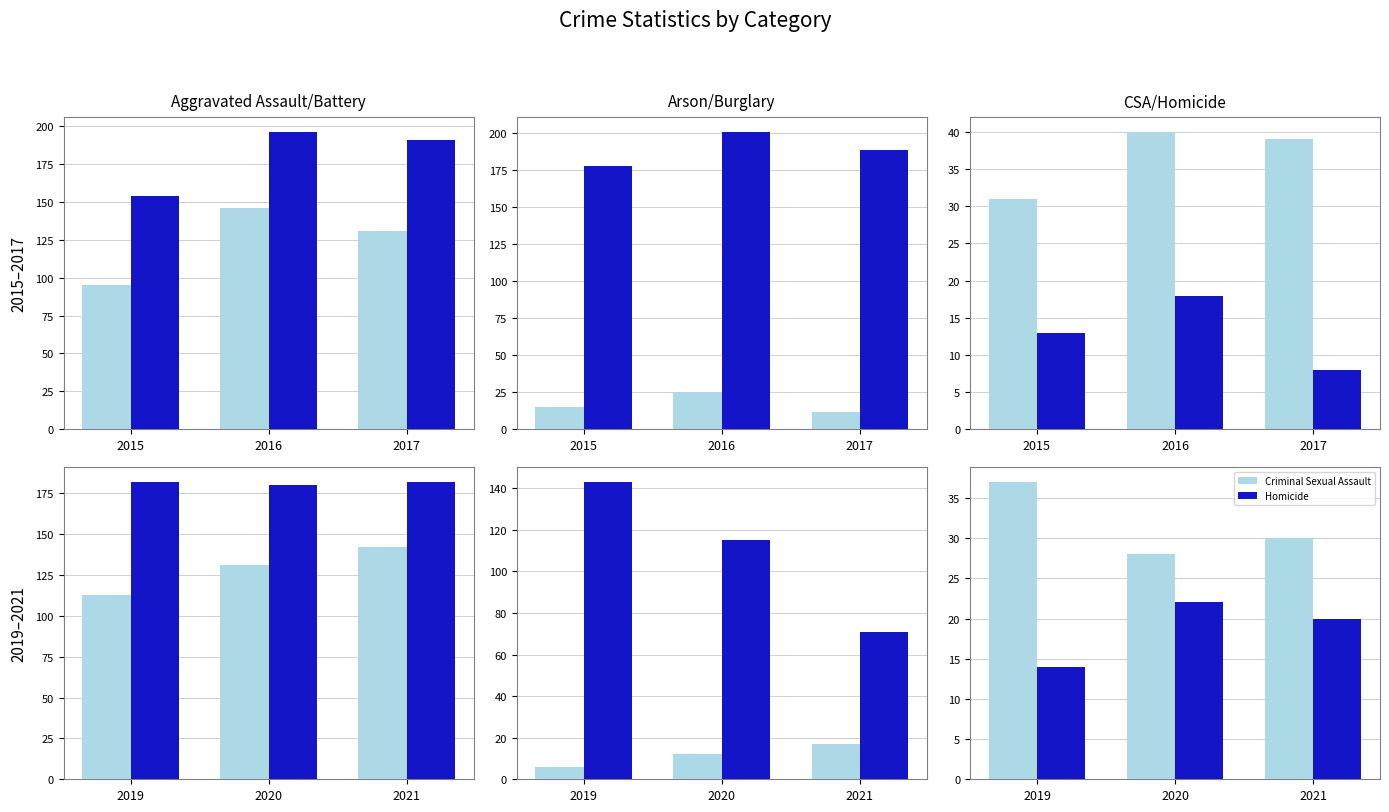

What is the difference between the Criminal Sexual Assault values at 2016 and 2015?

9